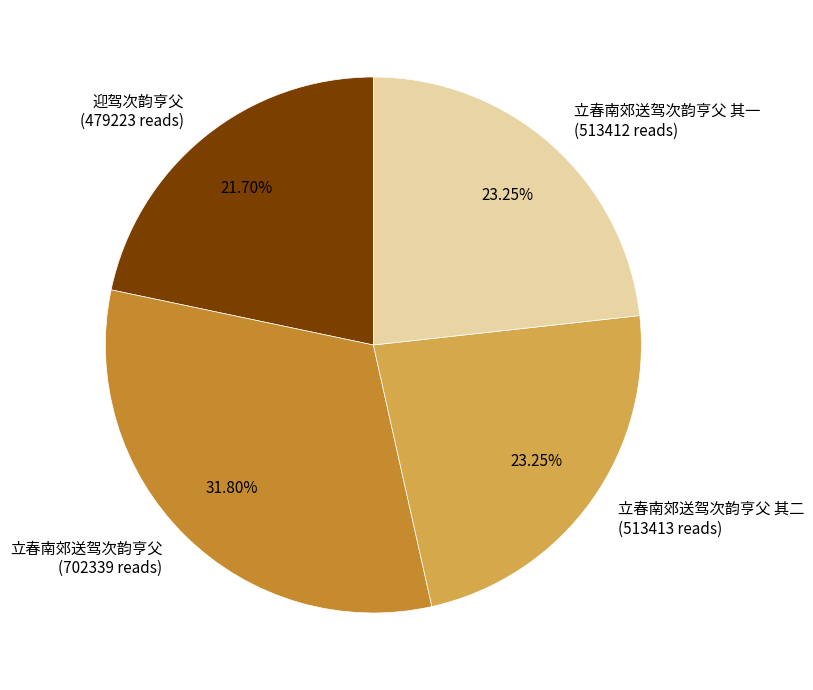

Approximately how many times larger is the value at 迎驾次韵亨父 (479223 reads) compared to 立春南郊送驾次韵亨父 其二 (513413 reads)?

0.9